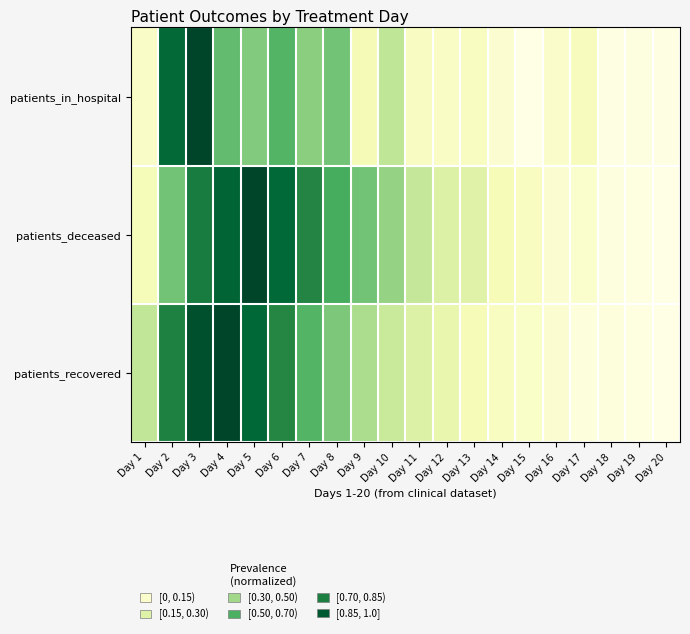

Which category has the lowest value across all series?

Day 15